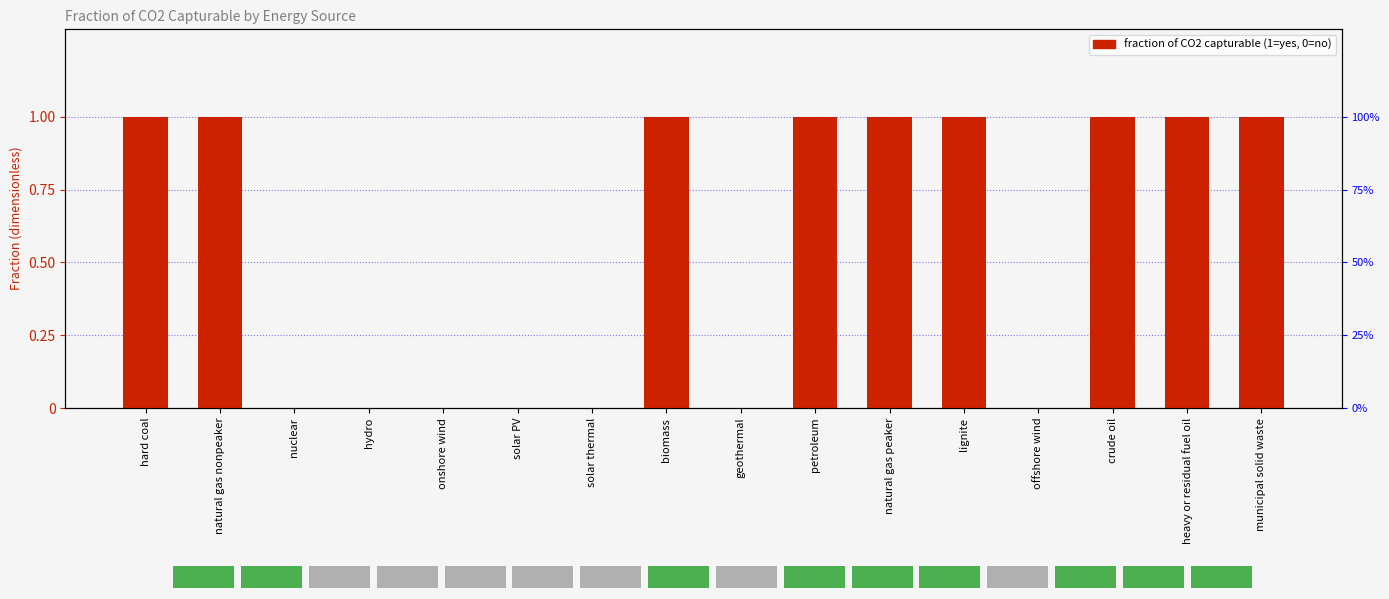

Reading right to left, transcribe all the data shown in this chart.

municipal solid waste=1	heavy or residual fuel oil=1	crude oil=1	offshore wind=0	lignite=1	natural gas peaker=1	petroleum=1	geothermal=0	biomass=1	solar thermal=0	solar PV=0	onshore wind=0	hydro=0	nuclear=0	natural gas nonpeaker=1	hard coal=1